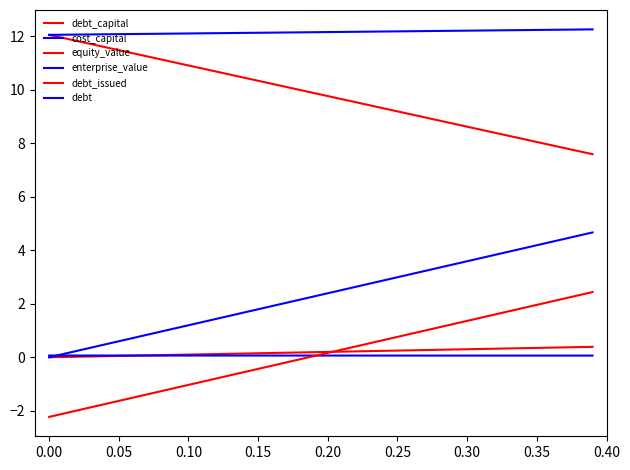

Rank the series by their maximum value, from highest to lowest.

enterprise_value, equity_value, debt, debt_issued, debt_capital, cost_capital